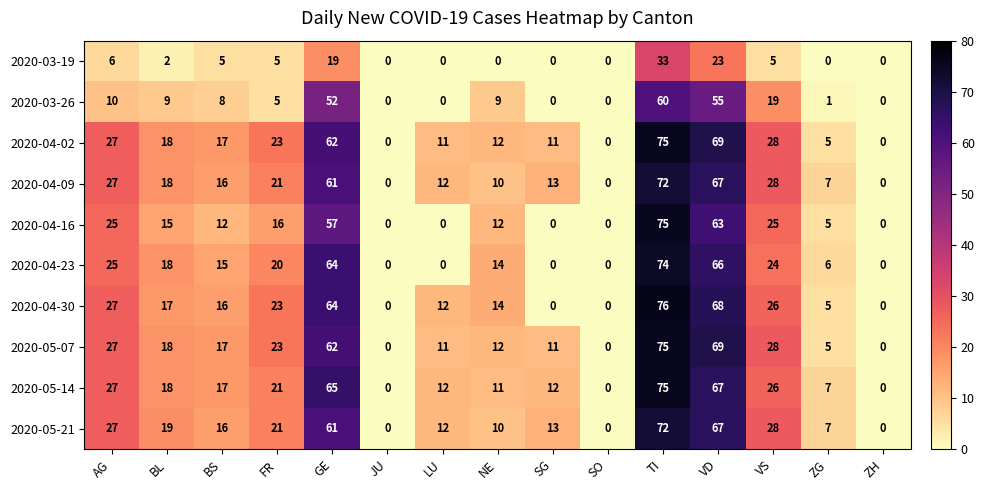

Is the value of 2020-04-16 at VS greater than the value of 2020-04-30 at VS?

No